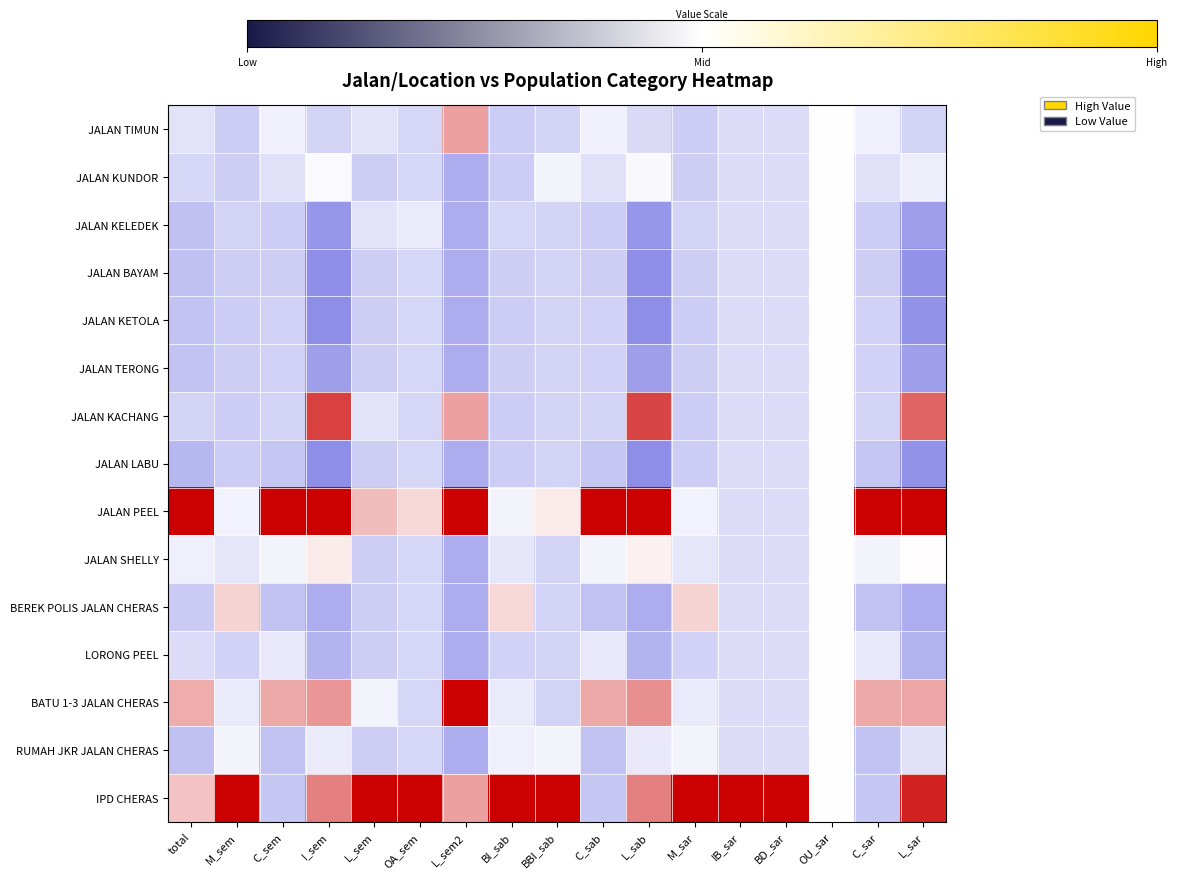

Which label corresponds to the smallest value in the chart?

I_sem